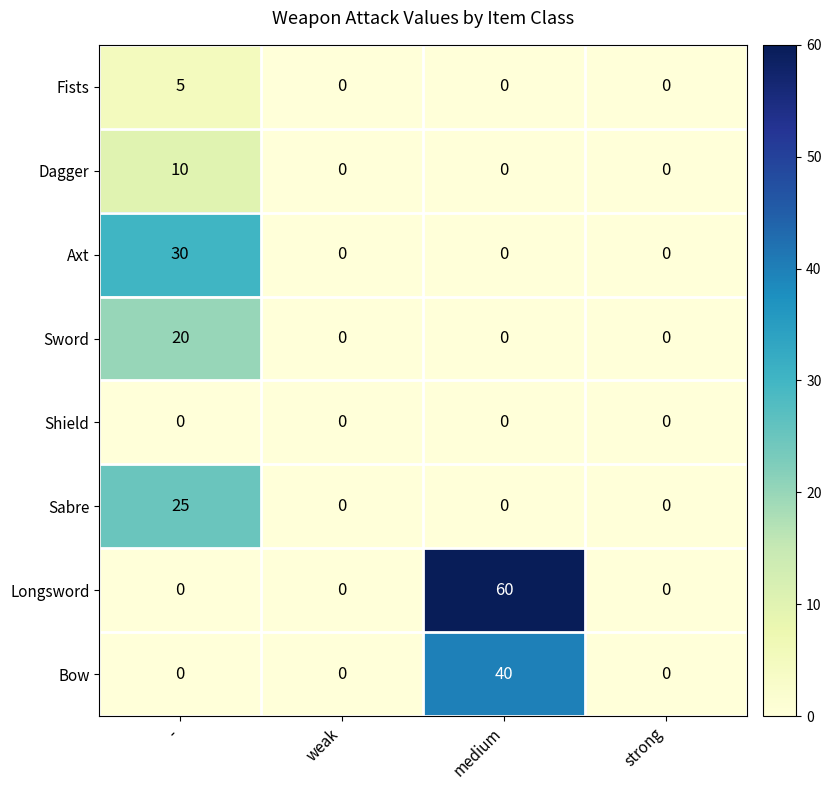

What is the average value of the Longsword series?

15